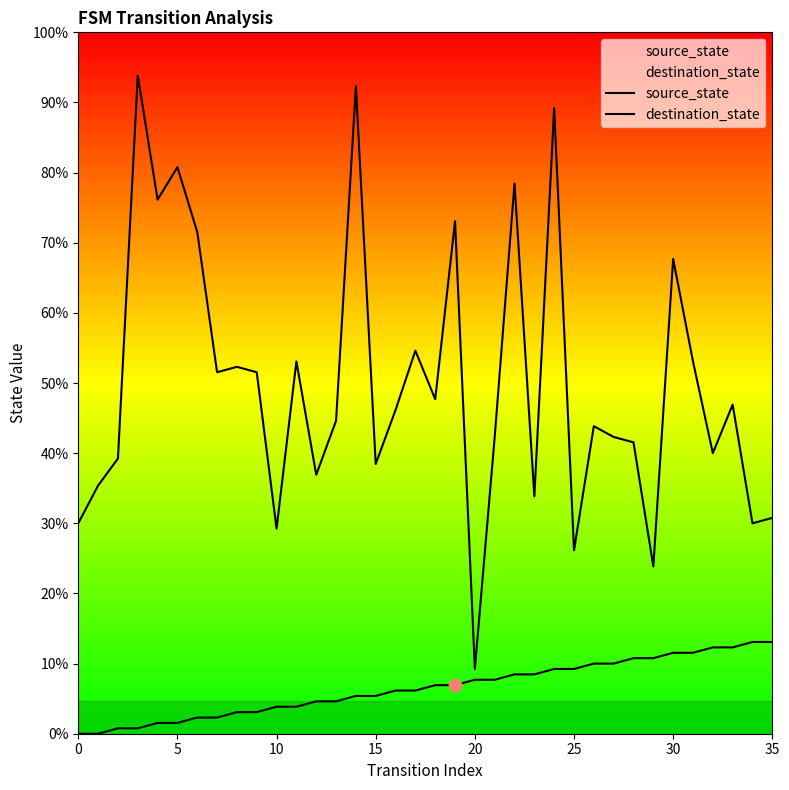

Is the value of source_state at 32 greater than the value of destination_state at 29?

No